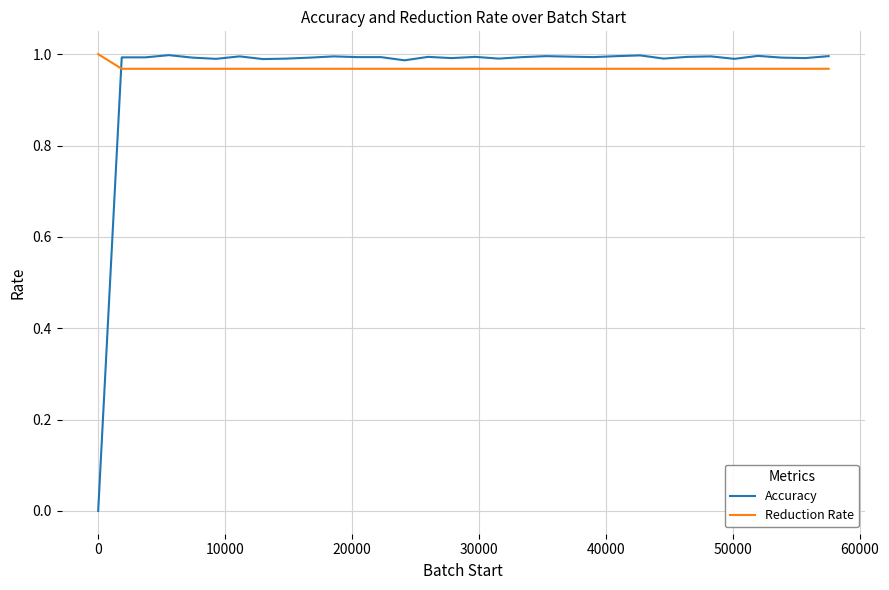

Which series has the largest range (max minus min)?

Accuracy